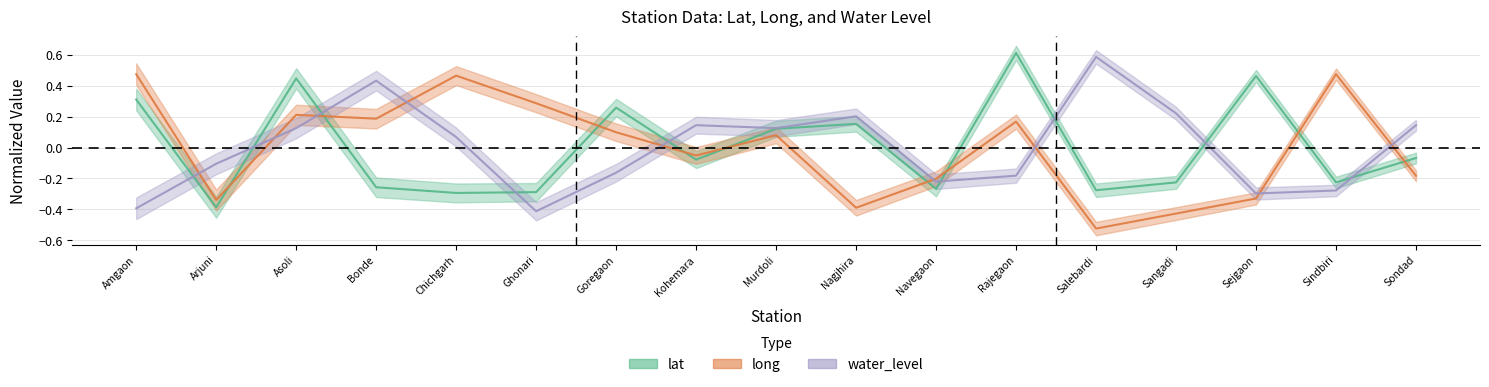

What is the value of the water_level point at the 5th from the left?

0.1